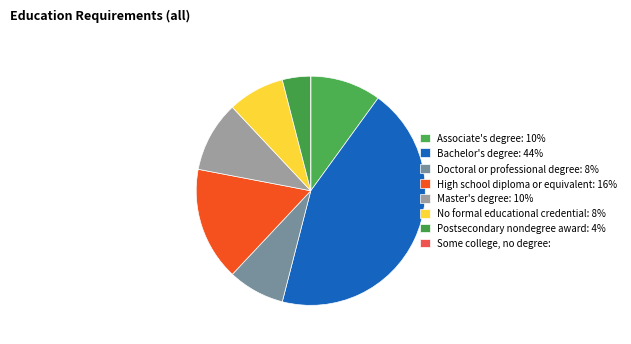

Is it true that Associate's degree is 14% of the pie?

False